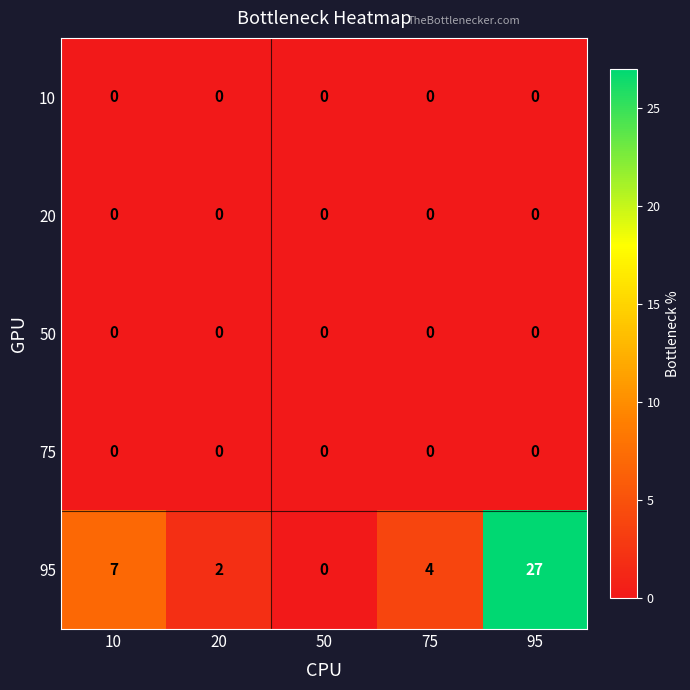

Reading left to right, list all the values displayed in this chart.

10: 10=0	20=0	50=0	75=0	95=0
20: 10=0	20=0	50=0	75=0	95=0
50: 10=0	20=0	50=0	75=0	95=0
75: 10=0	20=0	50=0	75=0	95=0
95: 10=7	20=2	50=0	75=4	95=27